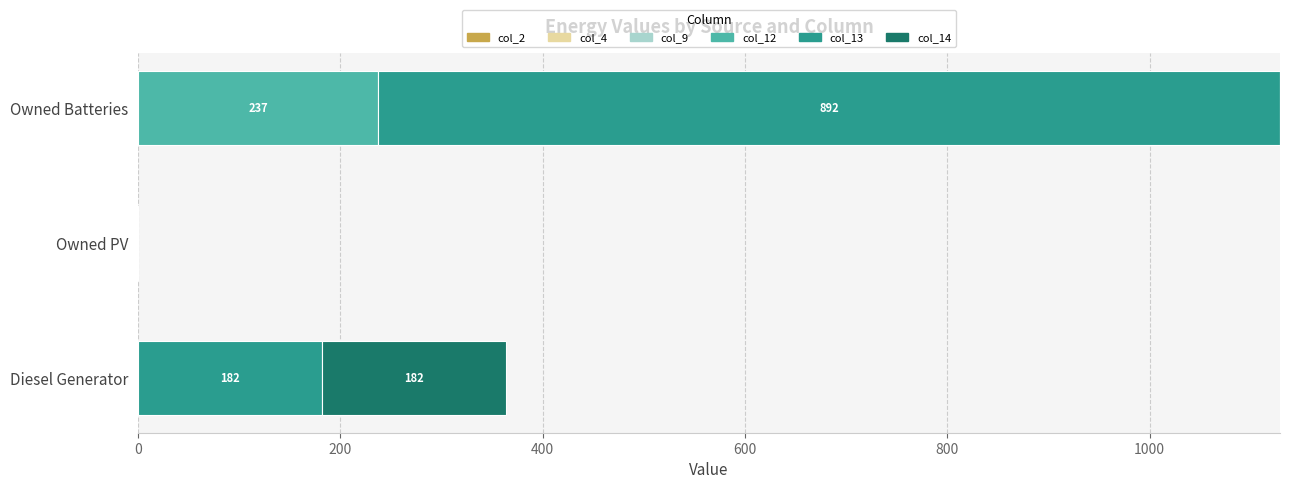

At which category is the sum across all series the highest?

Owned Batteries